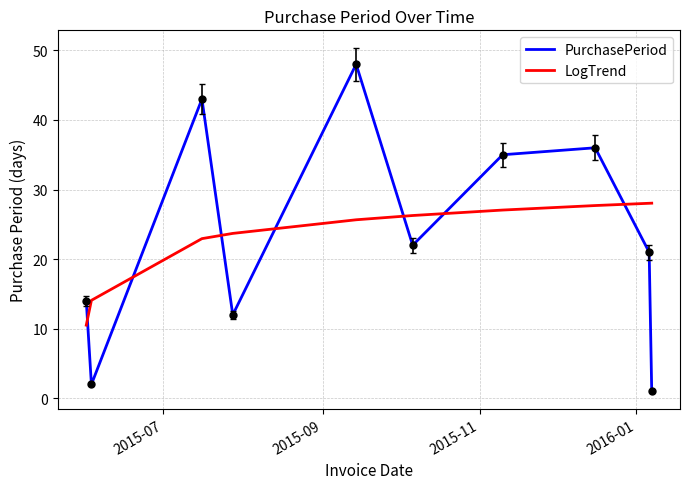

Does the chart display data point markers on the line(s)?

No